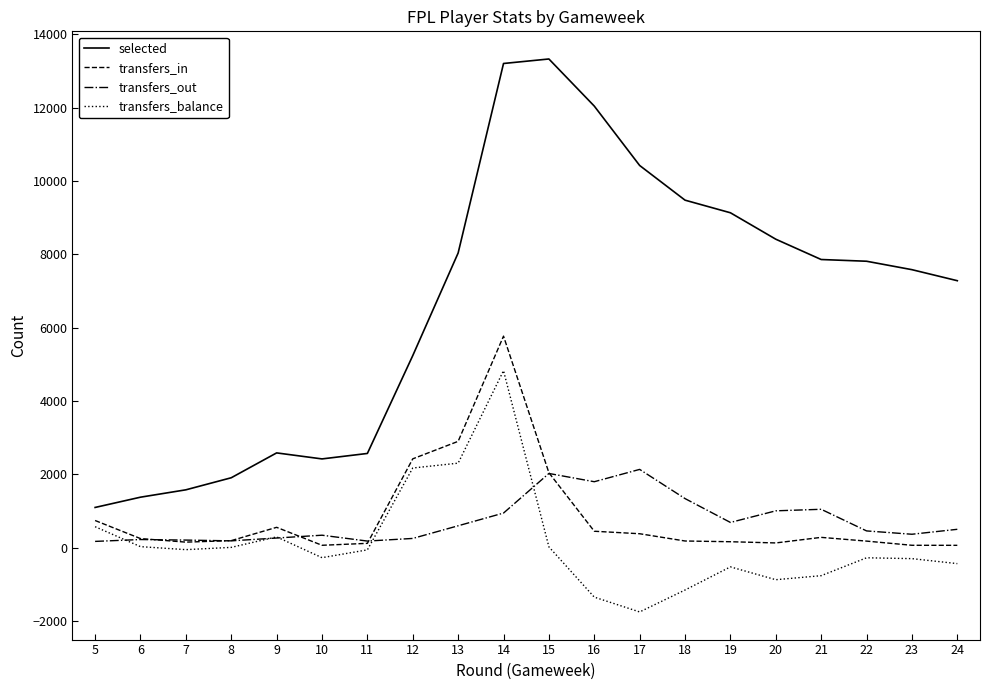

What is the spread (max minus min) of values at 5?

926